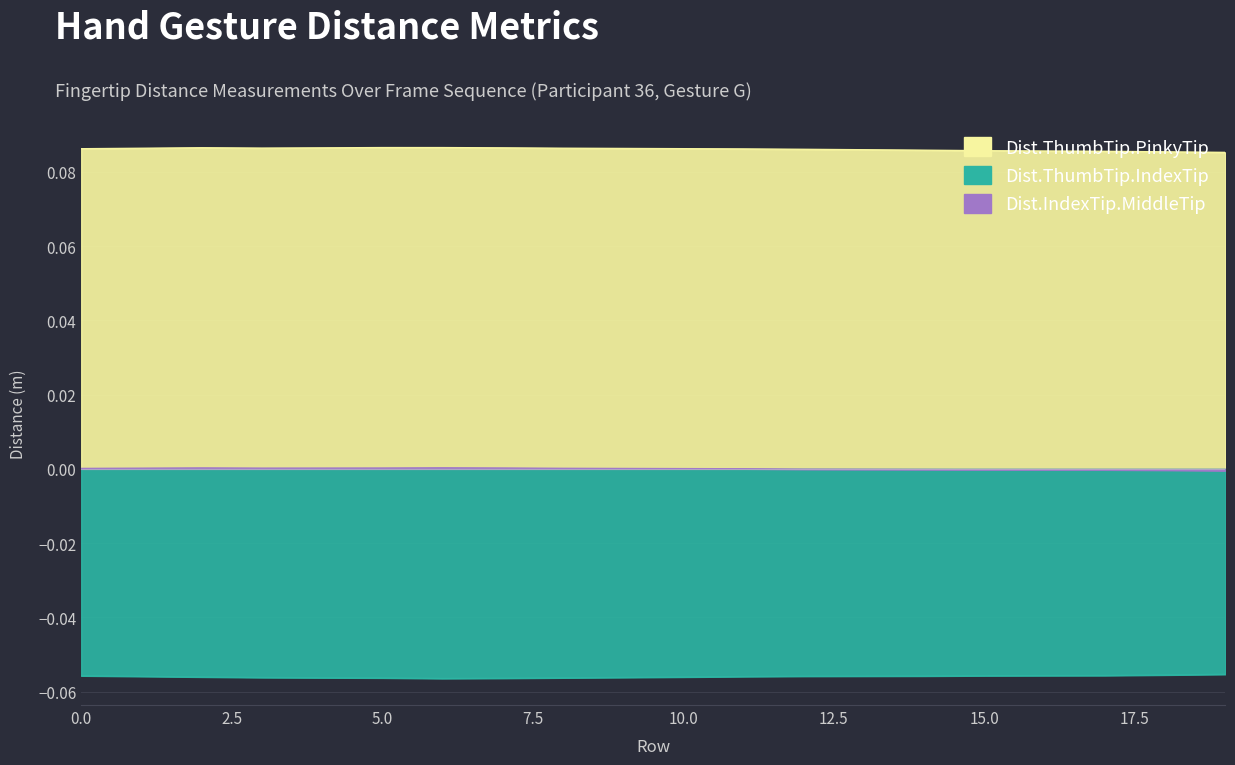

In Dist.ThumbTip.PinkyTip, how many points are lower than both neighbors (excluding endpoints)?

1